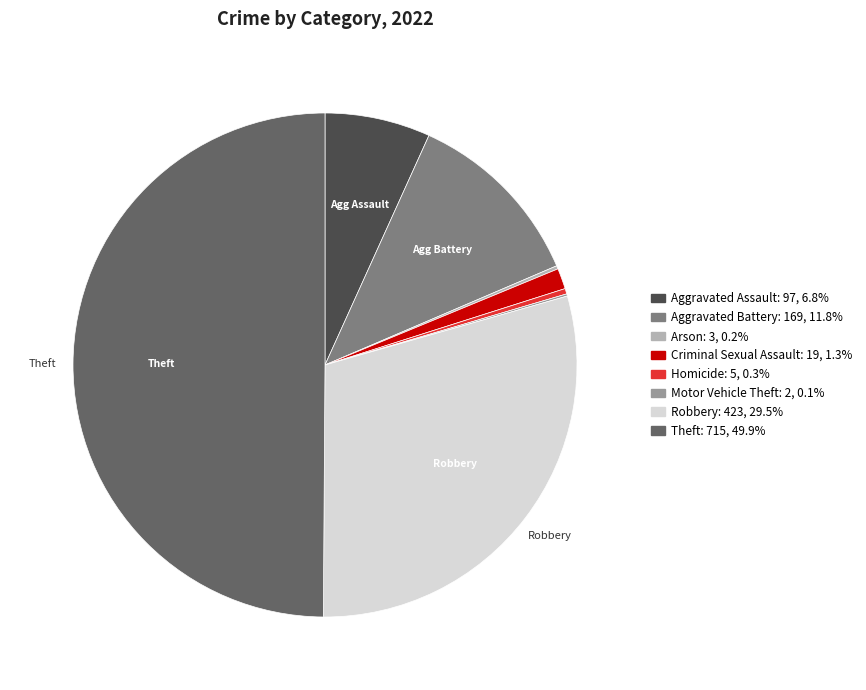

Is there a majority slice in this chart?

No